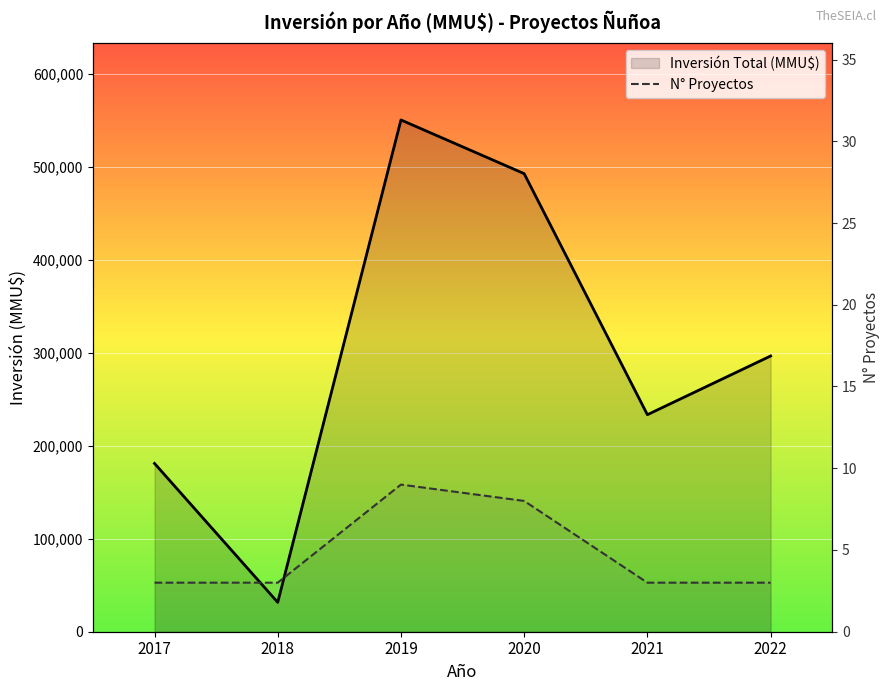

What is the maximum value for N° Proyectos?

9